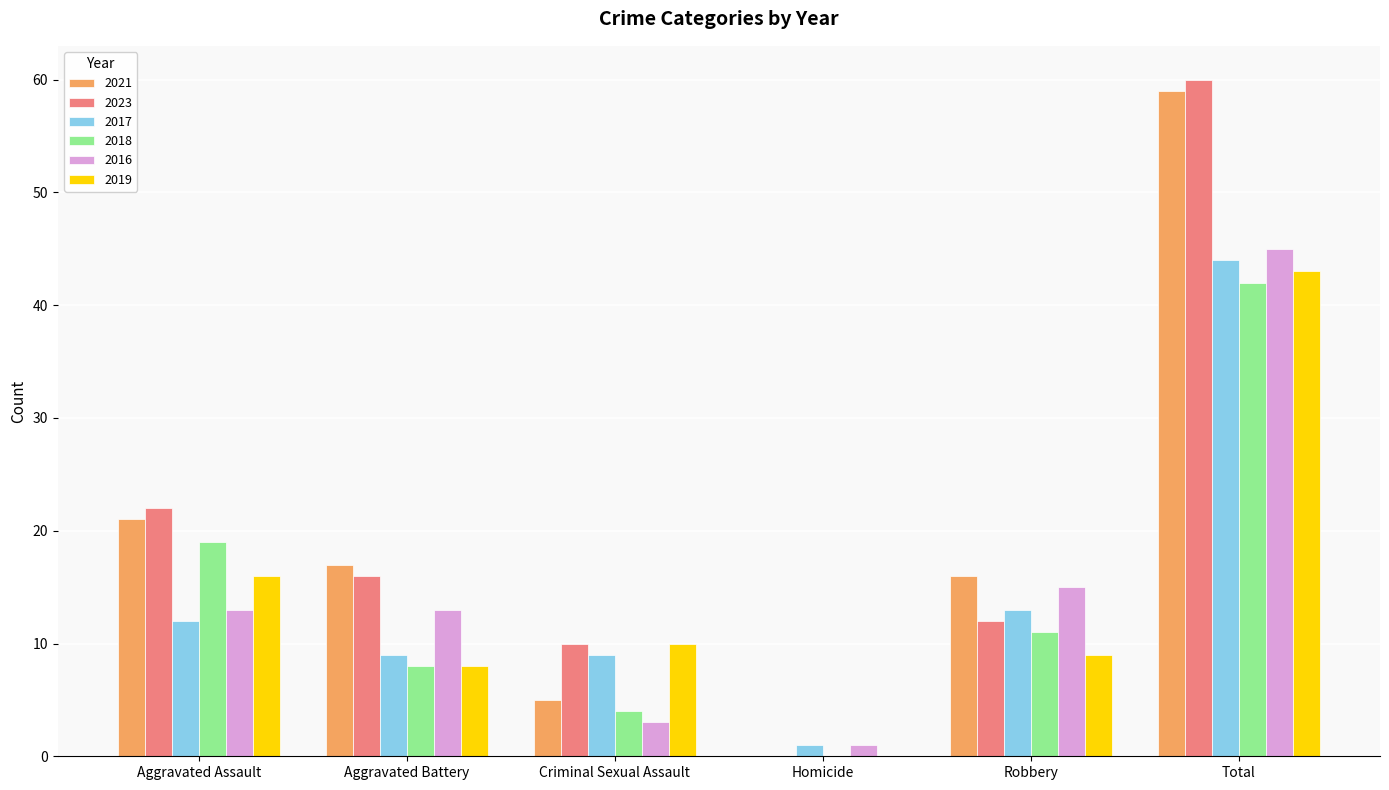

At which label is 2016 closest to 23?

Robbery